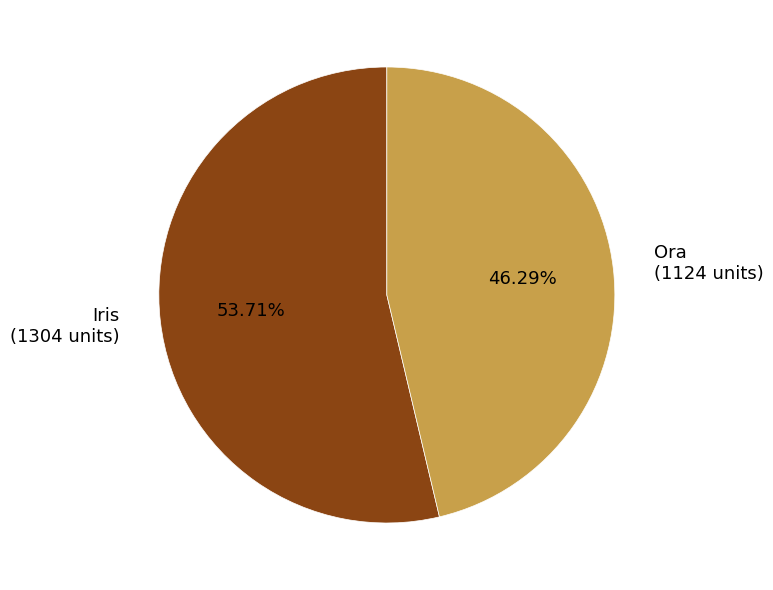

To the nearest percent, what is the difference between the largest and smallest slice percentages?

7%